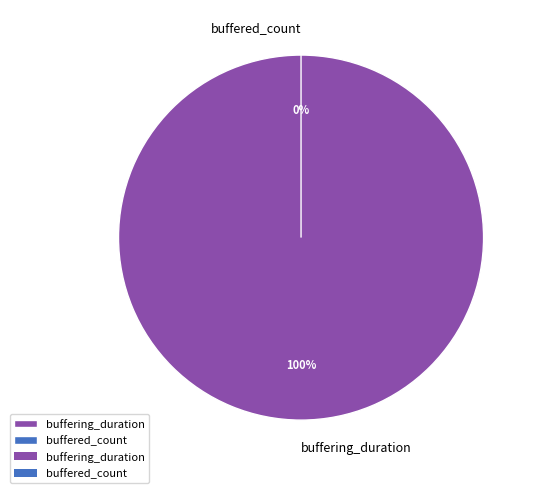

Which category has the smallest portion of the pie?

buffered_count